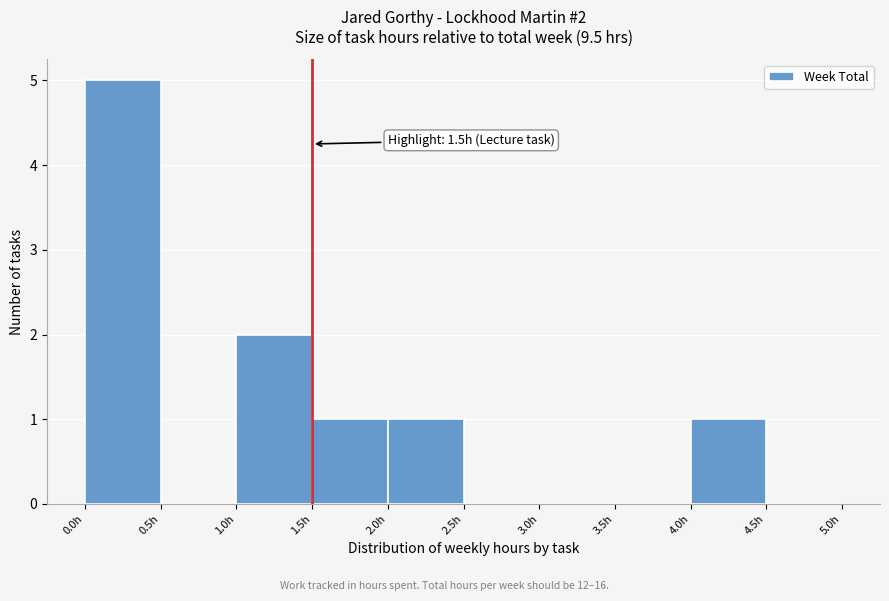

Which range on the x-axis has the tallest bar?

0.0 to 0.5